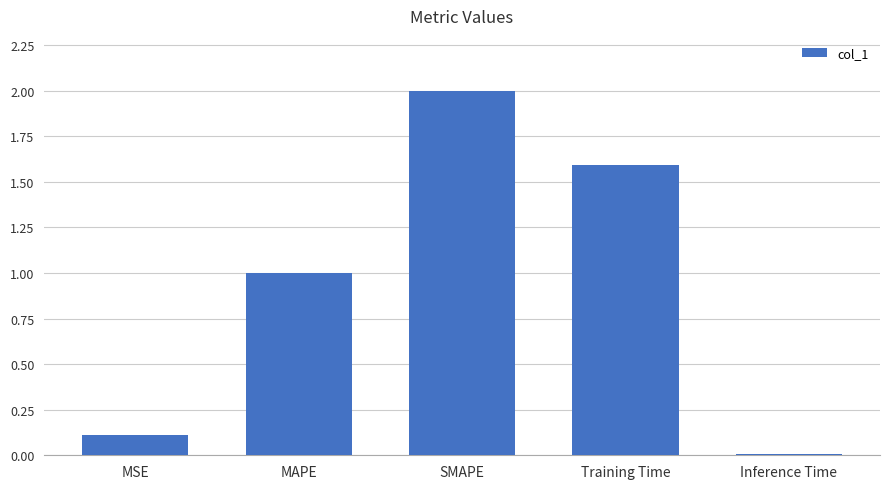

What is the ratio of the value at SMAPE to the value at Training Time?

1.3